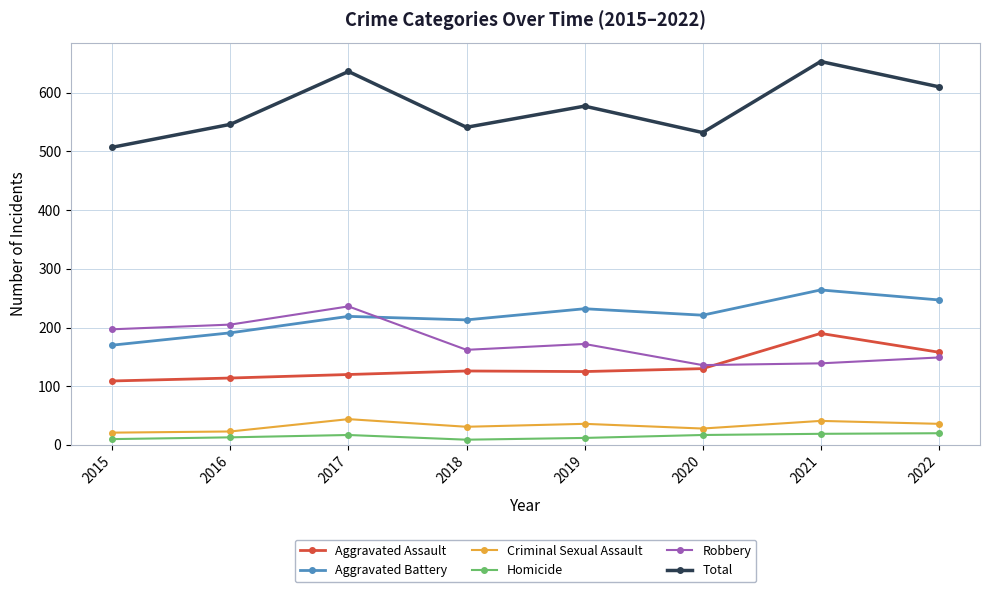

What is the difference between the highest and lowest values at 2018?

532